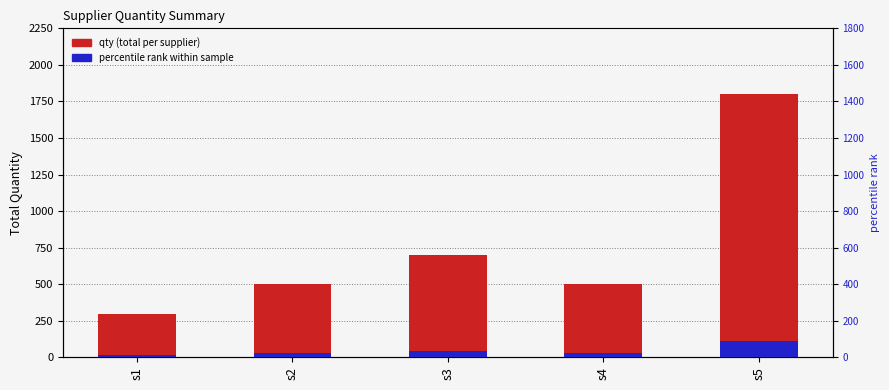

Which series has the widest spread of values?

qty